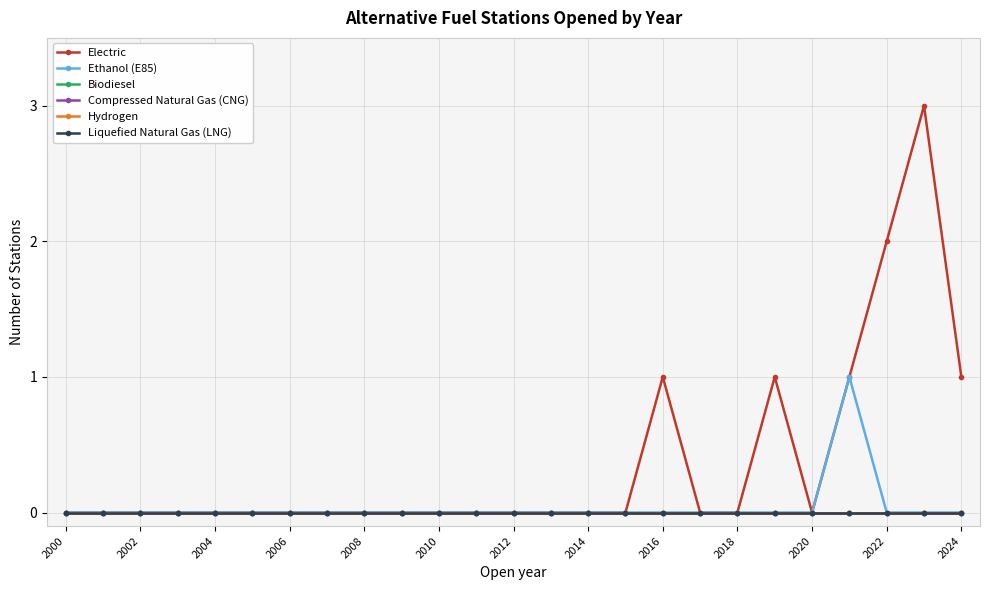

Which series has the widest spread of values?

Electric